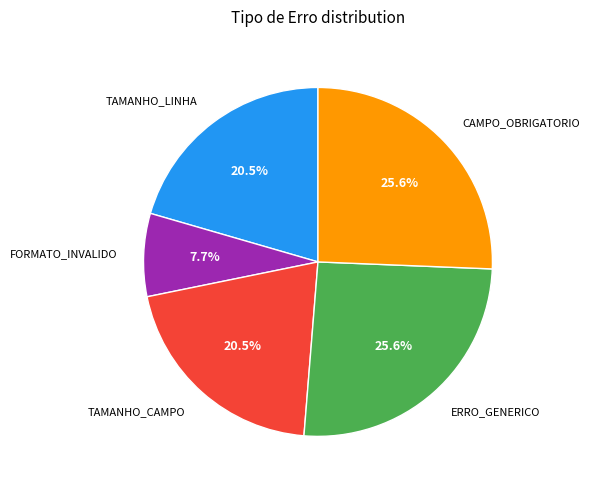

Is there a majority slice in this chart?

No